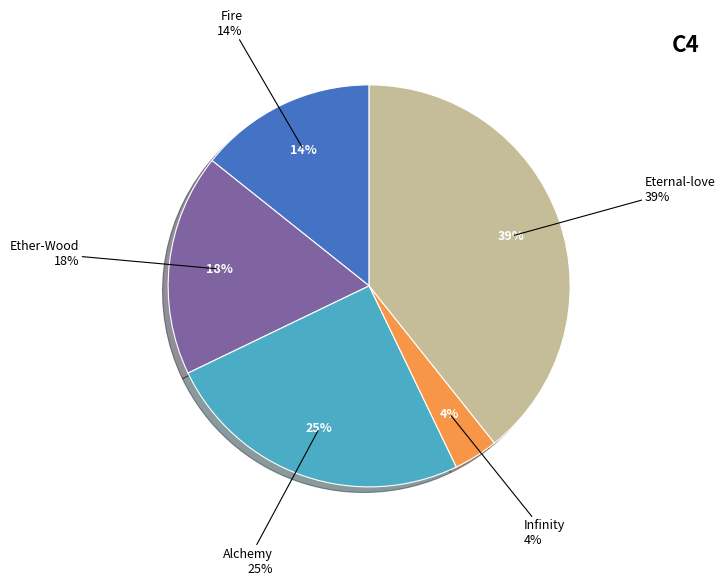

What is the ratio of the value at Alchemy to the value at Ether-Wood?

1.4